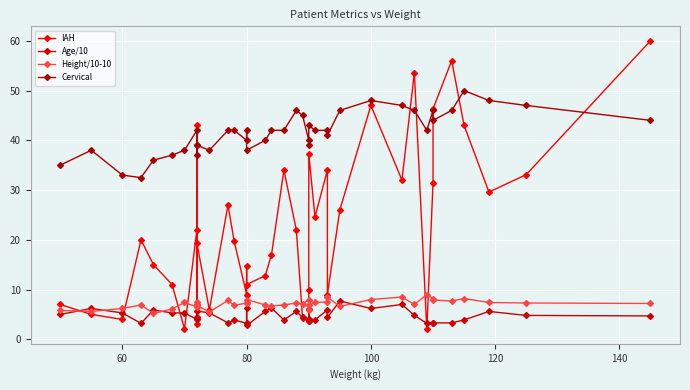

What is the value of the IAH point at the 6th from the left?

11.0